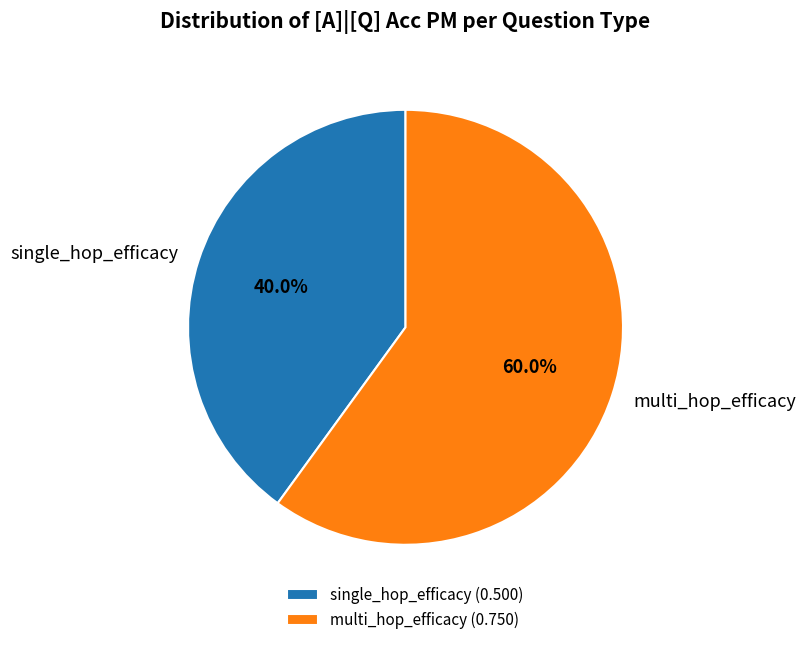

Count the number of slices in the pie.

2